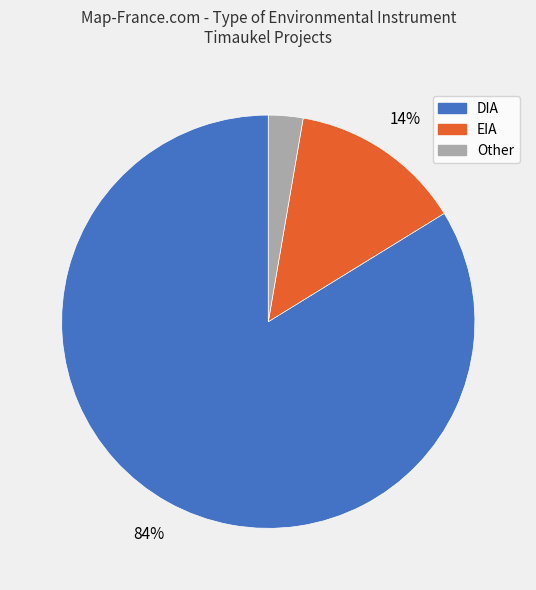

How many slices are in this pie chart?

3